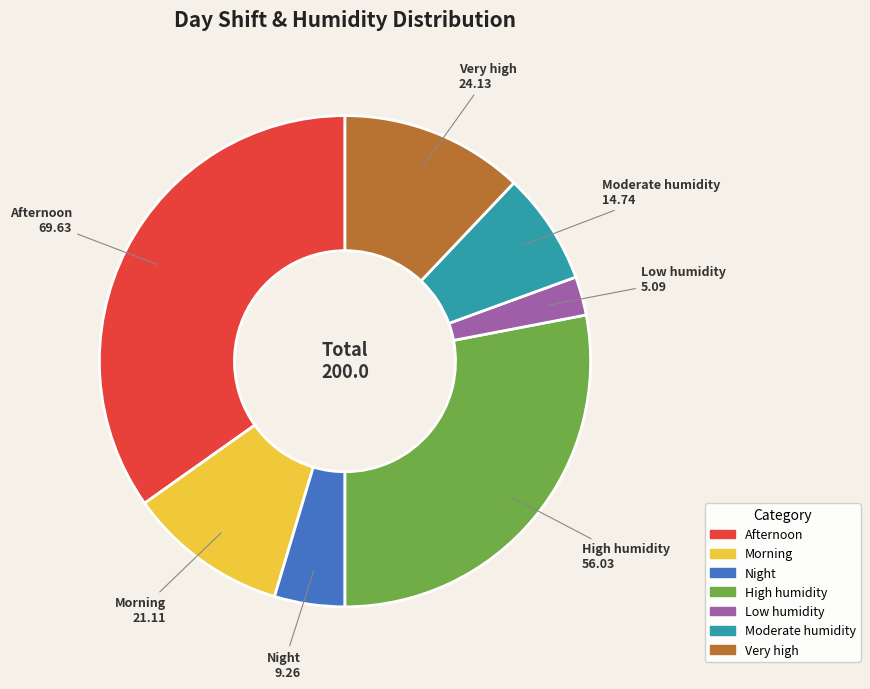

The Very high slice represents 12% of the pie. True or false?

True